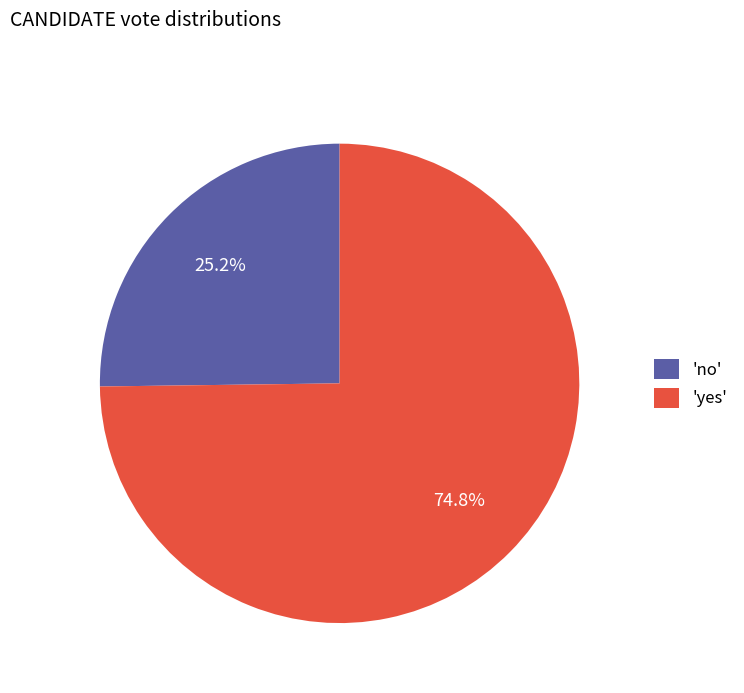

Which category has the biggest portion of the pie?

'yes'